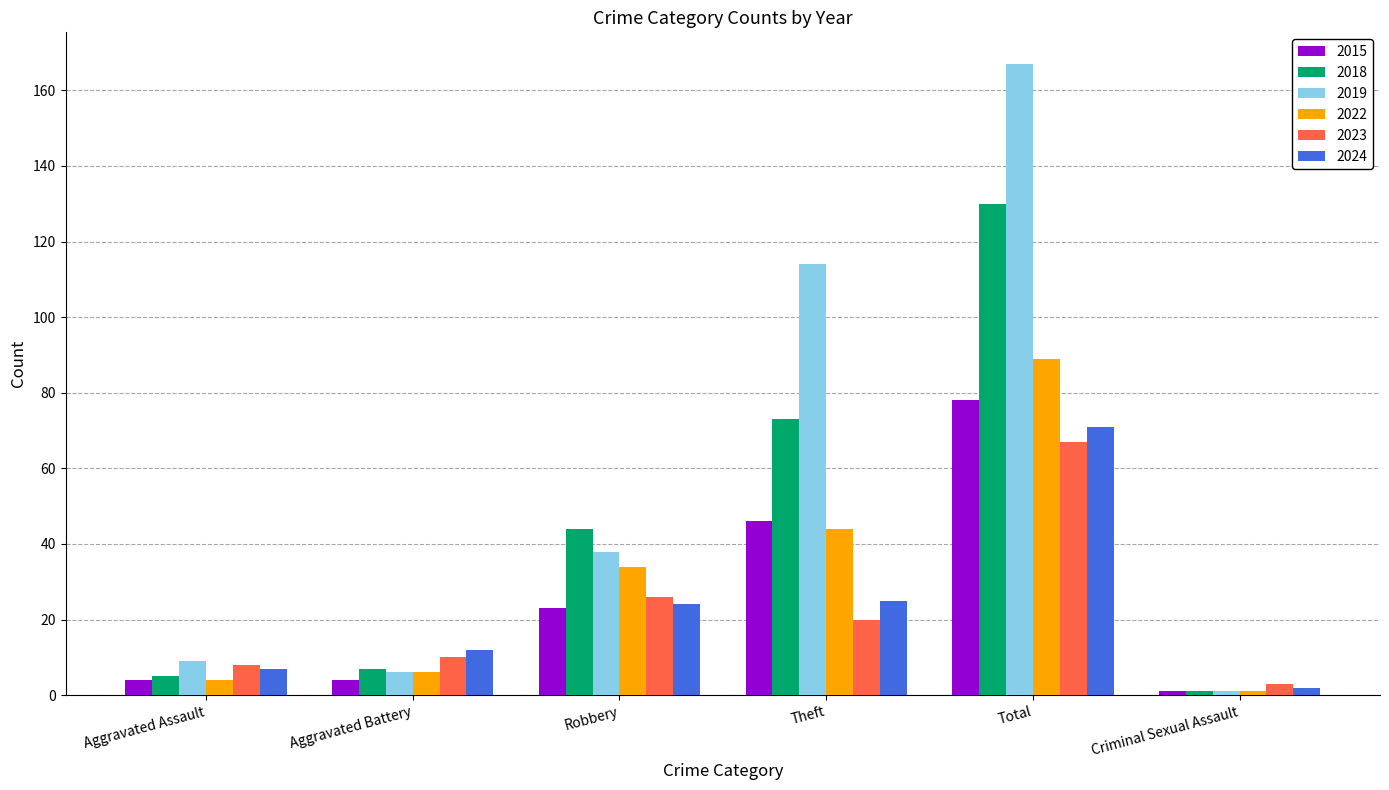

Which label corresponds to the largest value in the chart?

Total